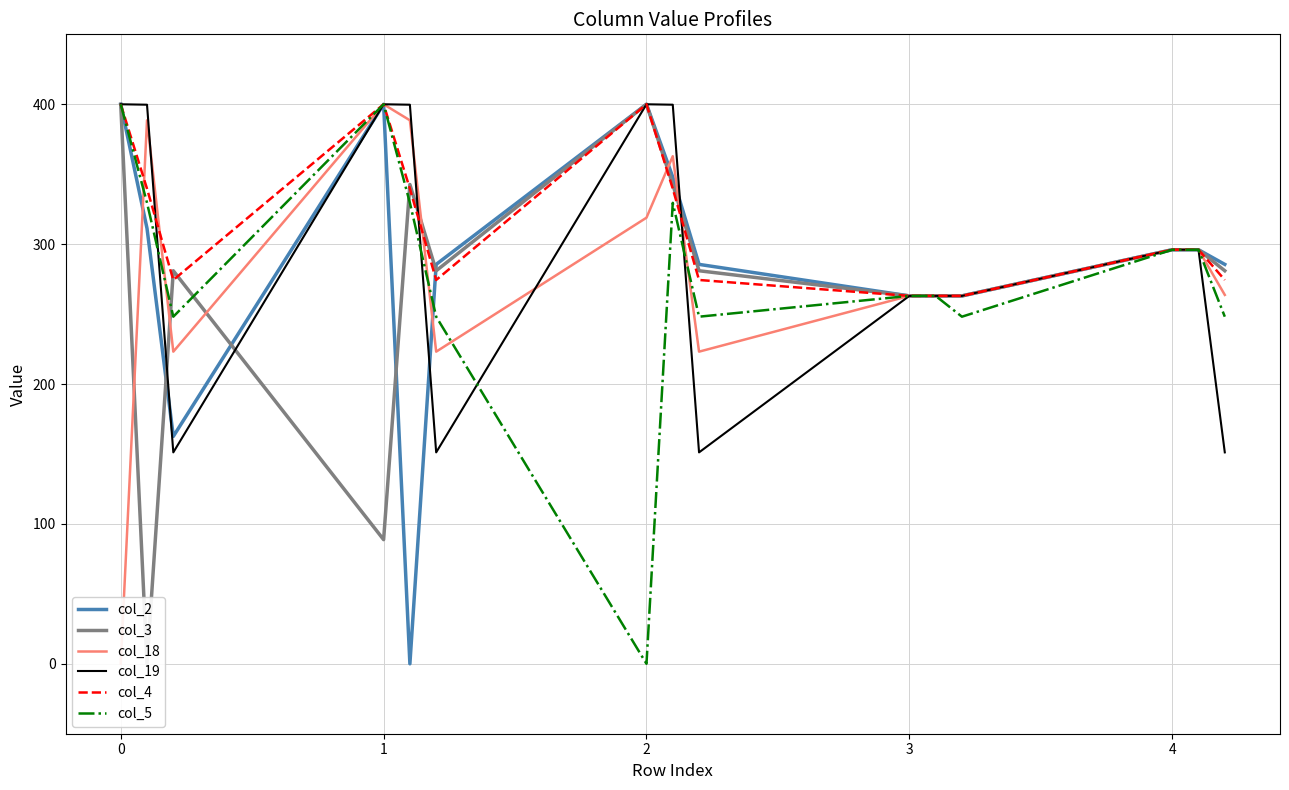

True or false: col_19 and col_18 cross at least once.

True